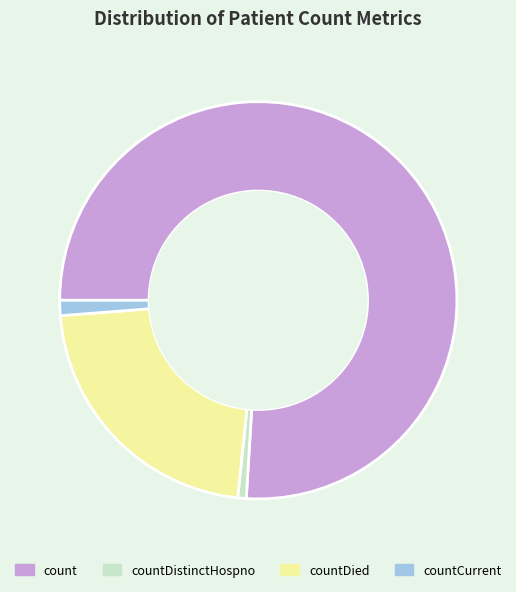

Do countCurrent and count together represent more than half of the pie?

Yes